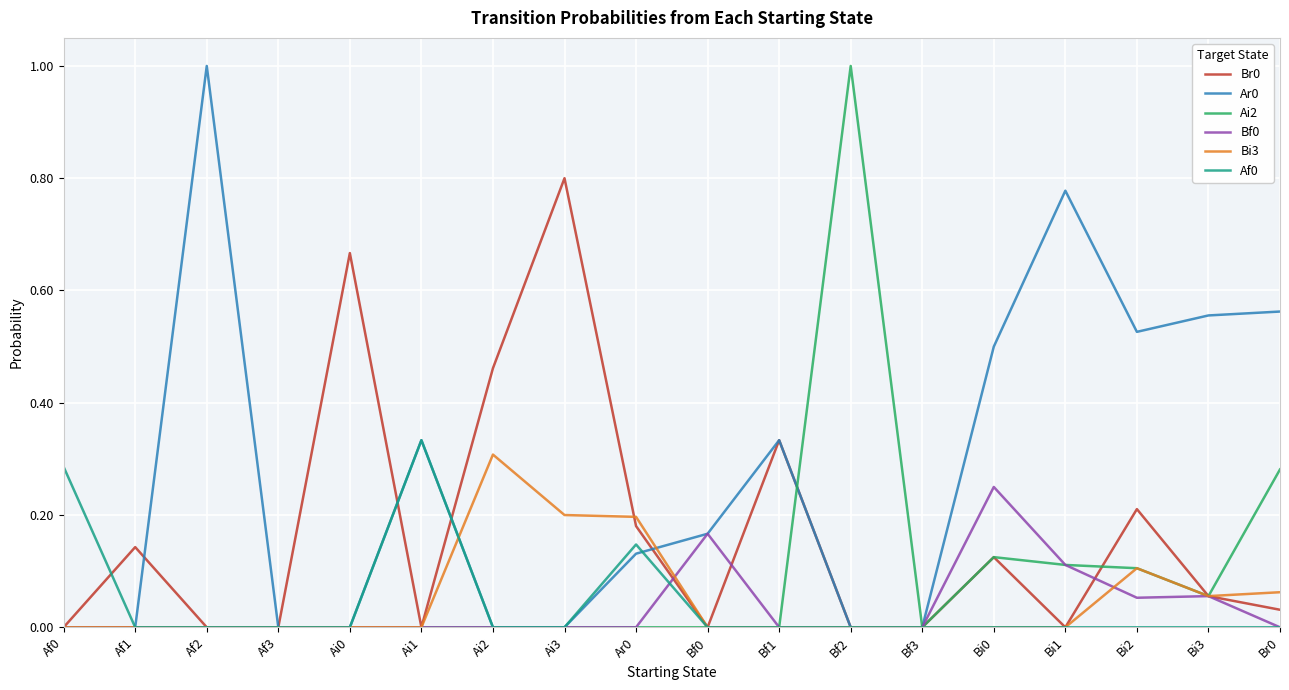

How many lines are shown in the chart?

6